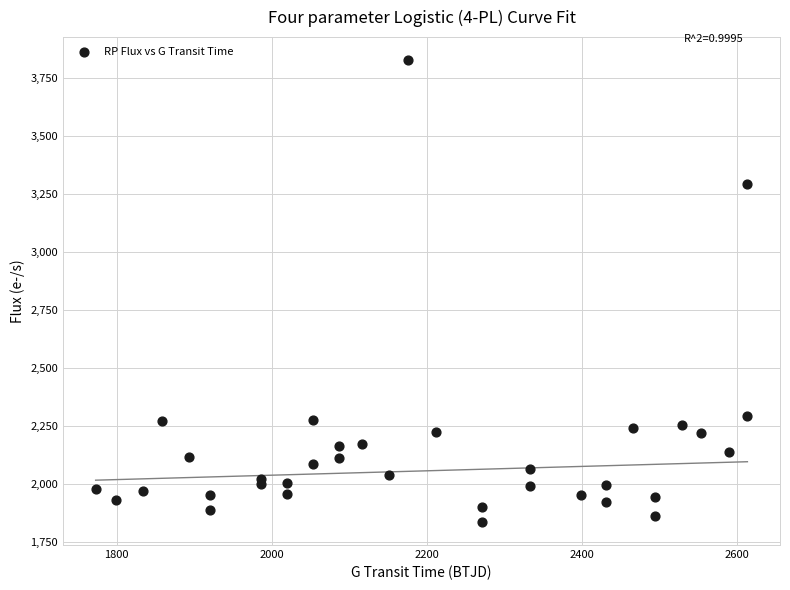

What Y value in the scatter plot is closest to 2830?

3292.9